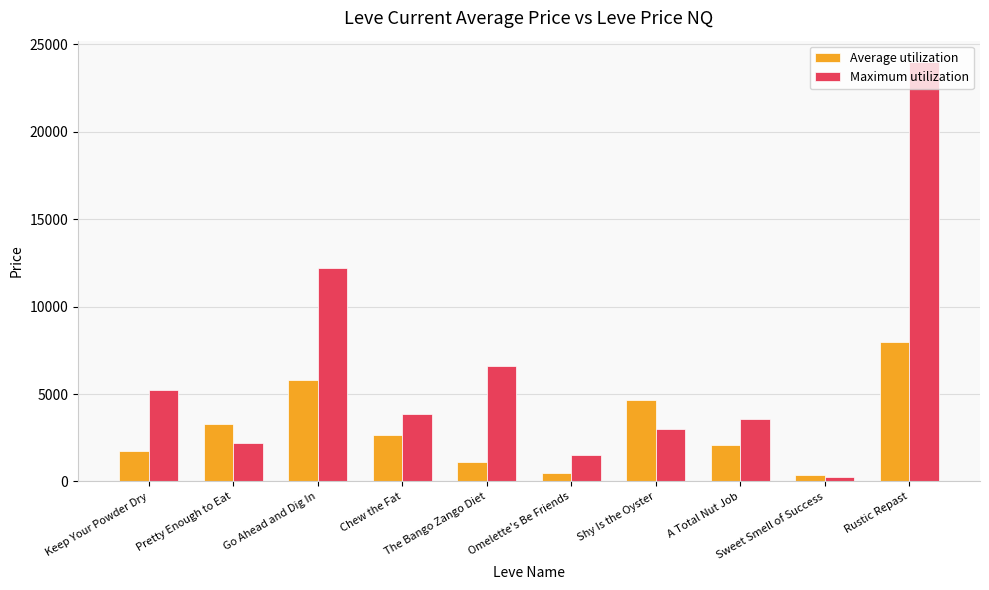

What is the maximum value shown in the chart?

23998.5